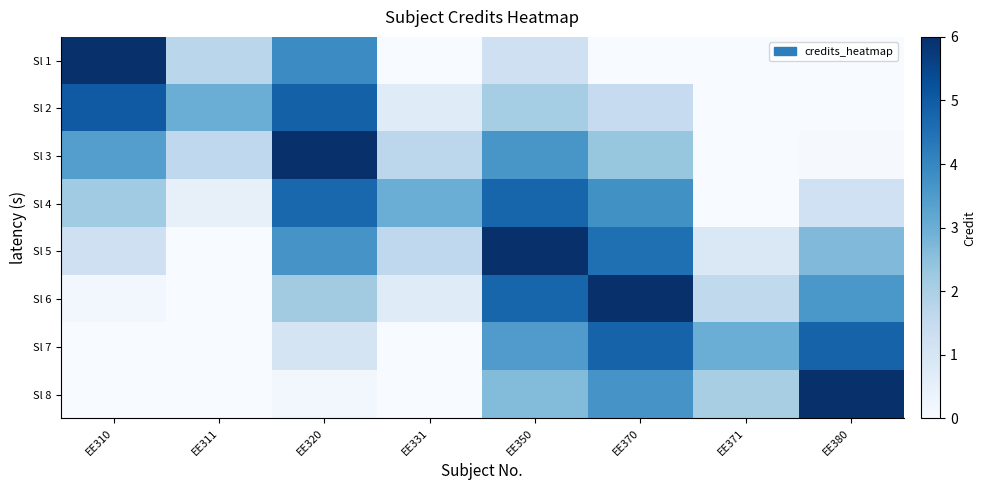

Which label corresponds to the largest value in the chart?

EE310